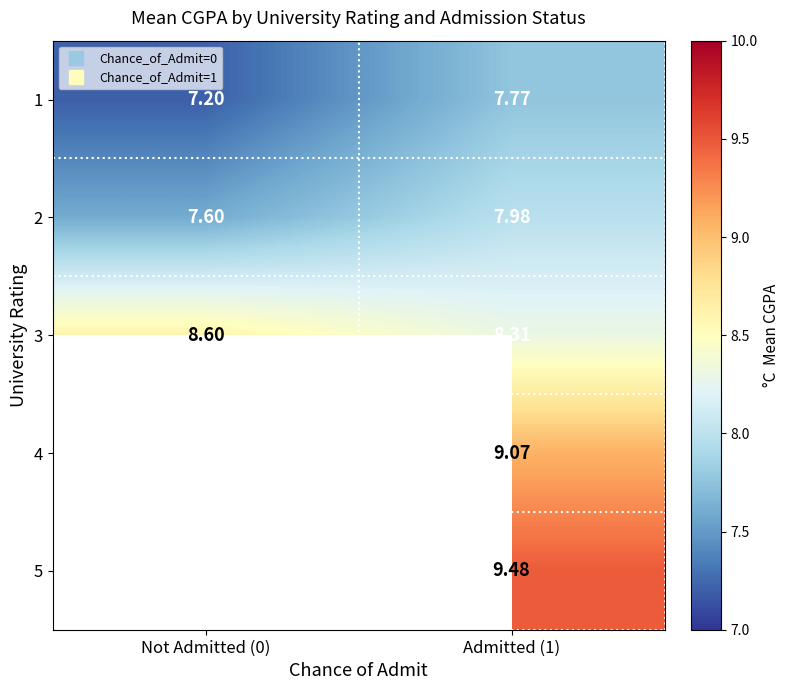

At which category does the chart reach its minimum across all series?

Not Admitted (0)